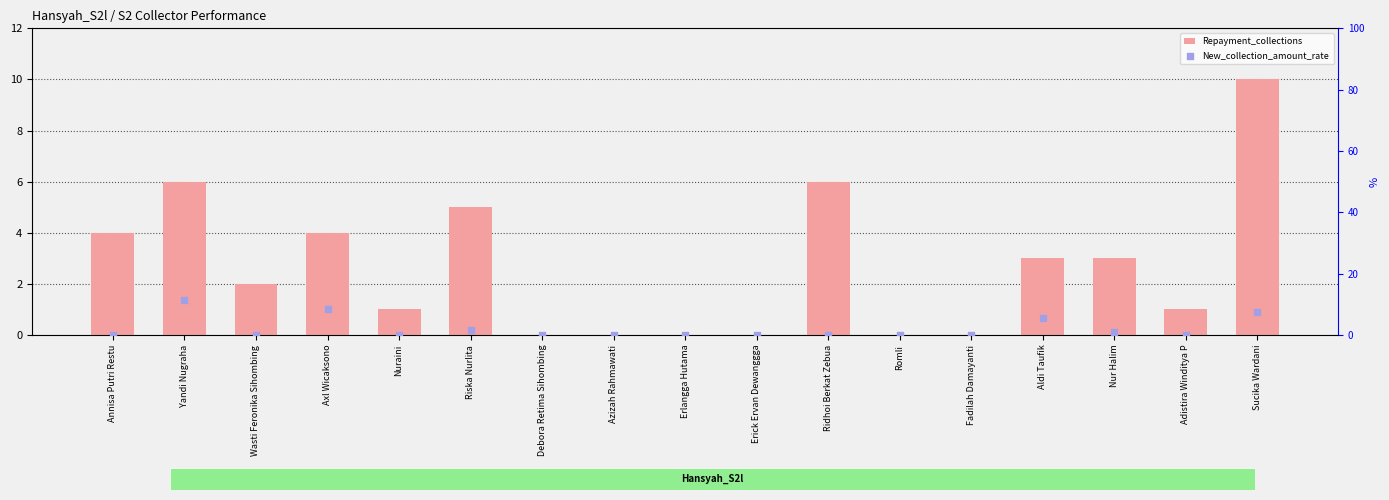

At how many categories does at least one series exceed 5?

5